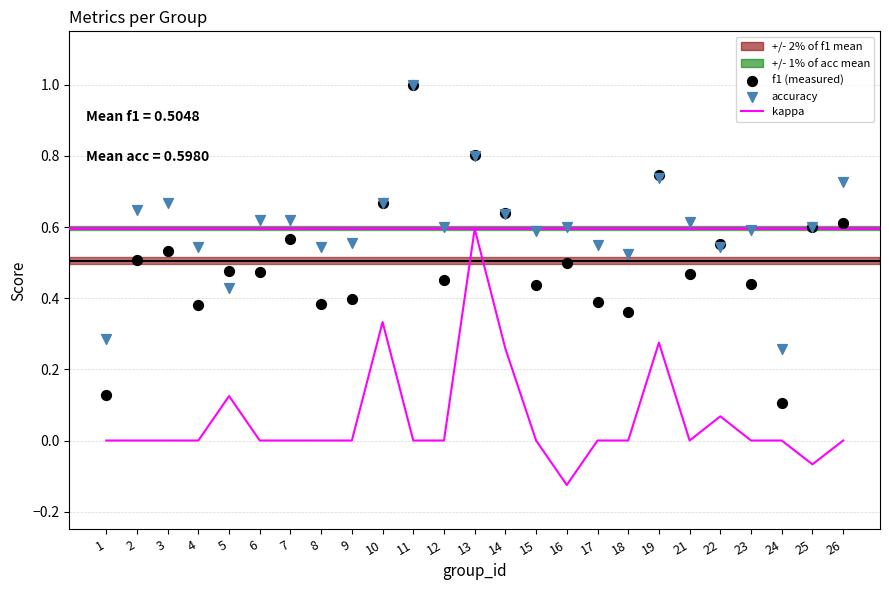

What is the total value across all series at 19?

1.8